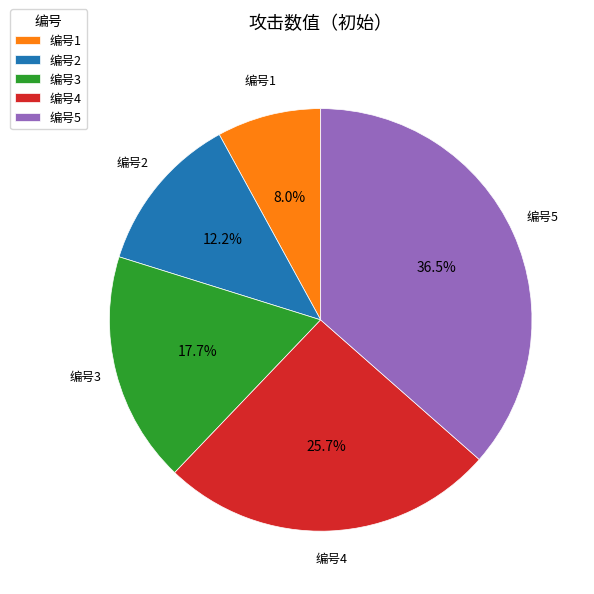

Combined, do 编号4 and 编号3 account for over 50%?

No